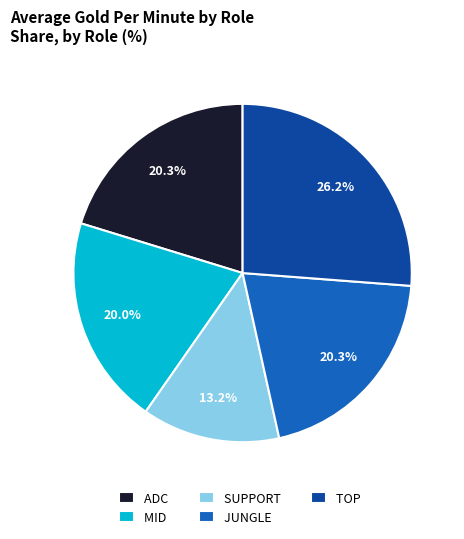

Do JUNGLE and ADC together represent more than half of the pie?

No